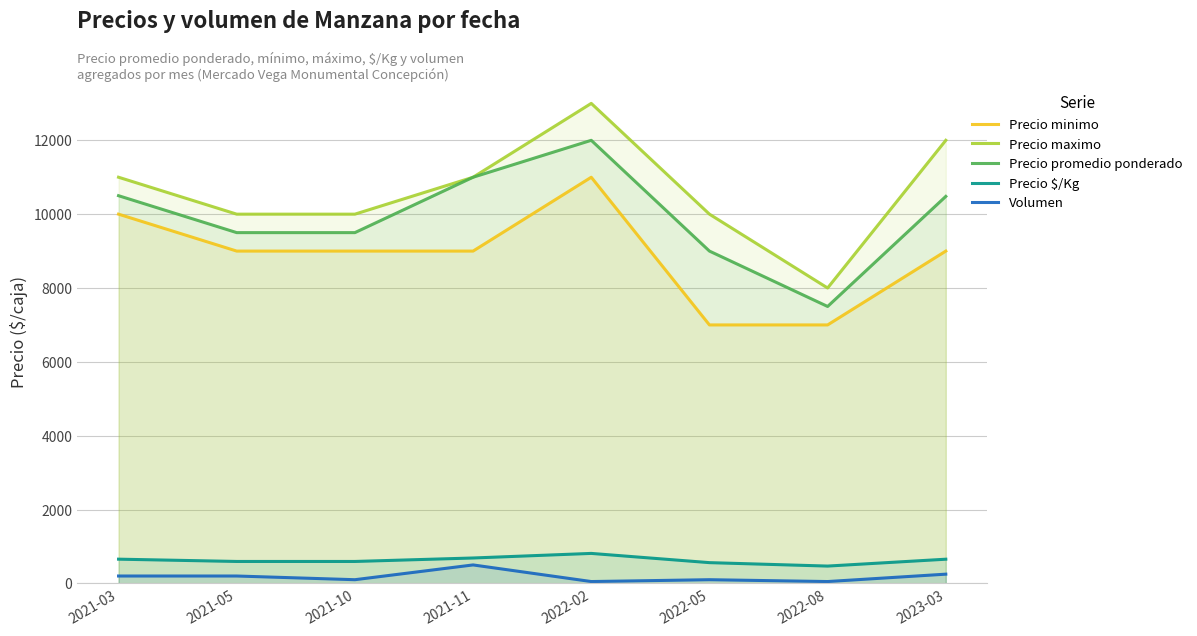

Reading right to left, list all the values displayed in this chart.

Precio minimo: 9000	7000	7000	11000	9000	9000	9000	10000
Precio maximo: 12000	8000	10000	13000	11000	10000	10000	11000
Precio promedio ponderado: 10481	7500	9000	12000	11000	9500	9500	10500
Precio $/Kg: 655	469	562	812	688	594	594	656
Volumen: 250	50	100	50	500	100	200	200